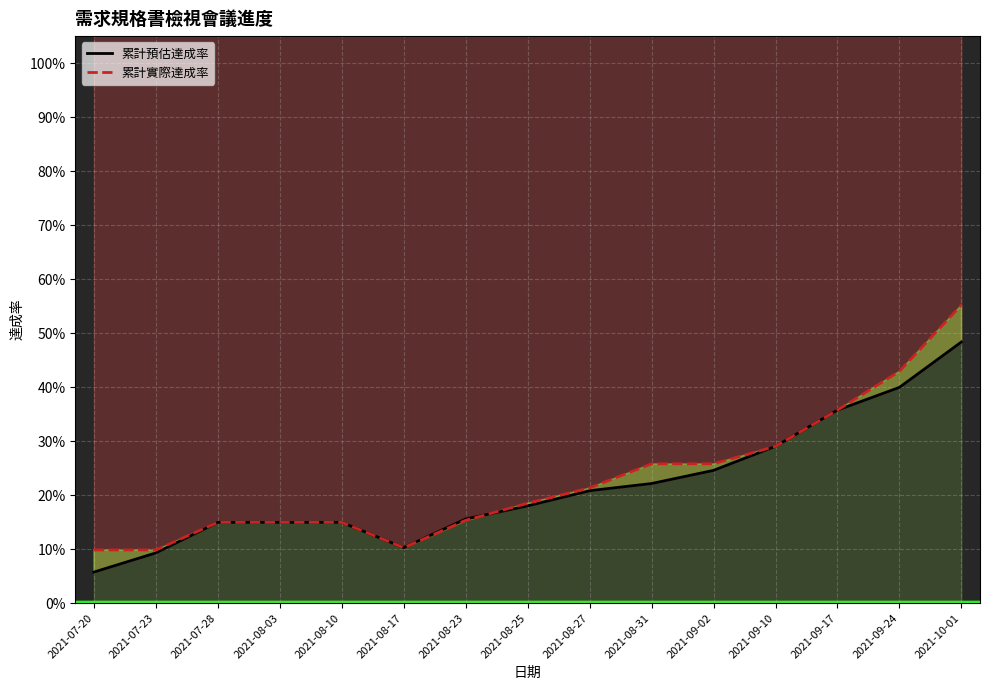

Rank the categories by 累計預估達成率 value from lowest to highest.

2021-07-20, 2021-07-23, 2021-08-17, 2021-07-28, 2021-08-03, 2021-08-10, 2021-08-23, 2021-08-25, 2021-08-27, 2021-08-31, 2021-09-02, 2021-09-10, 2021-09-17, 2021-09-24, 2021-10-01